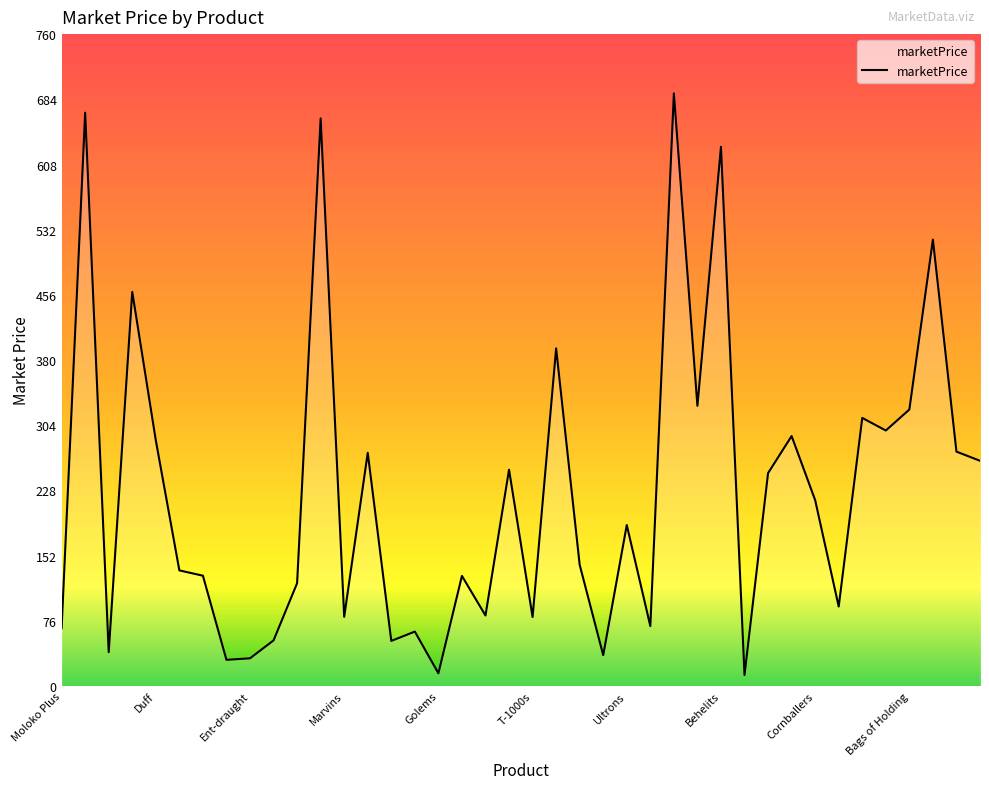

How many lines are shown in the chart?

1